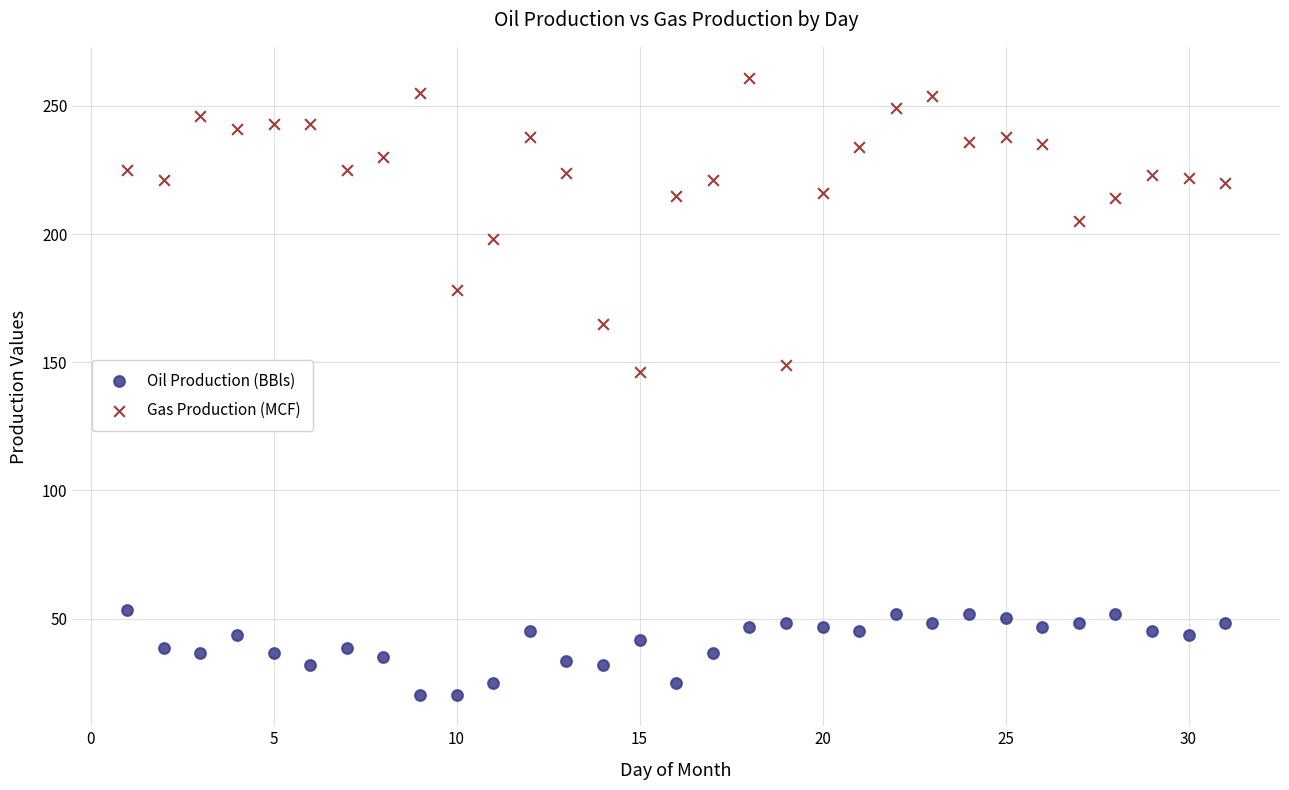

What are all the series names shown in the legend?

Oil Production (BBls), Gas Production (MCF)